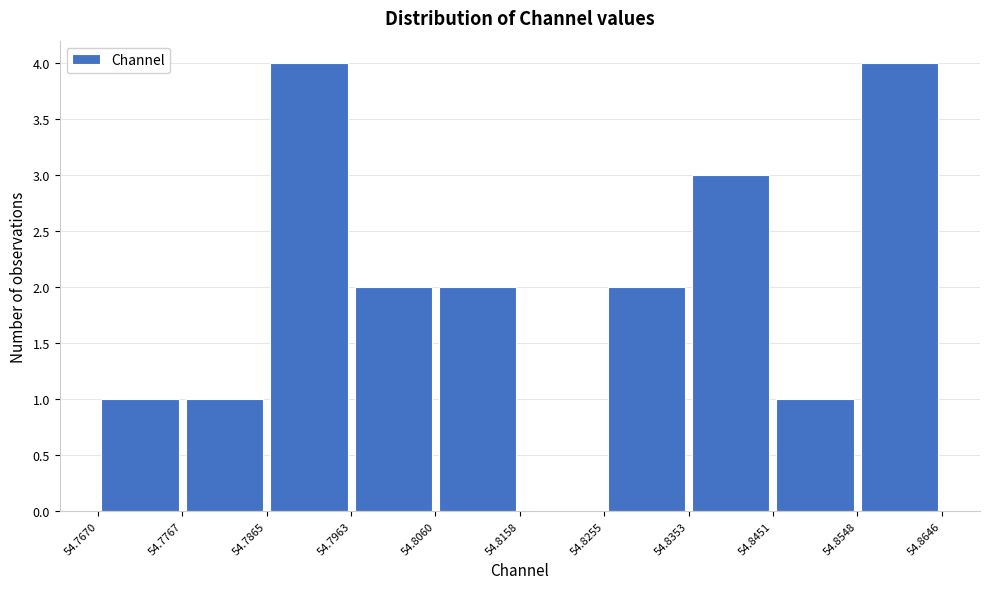

How tall is the bar that spans 54.7767 to 54.7865 on the x-axis? The values are not printed on the chart, so give them approximately, as read against the axis.

1